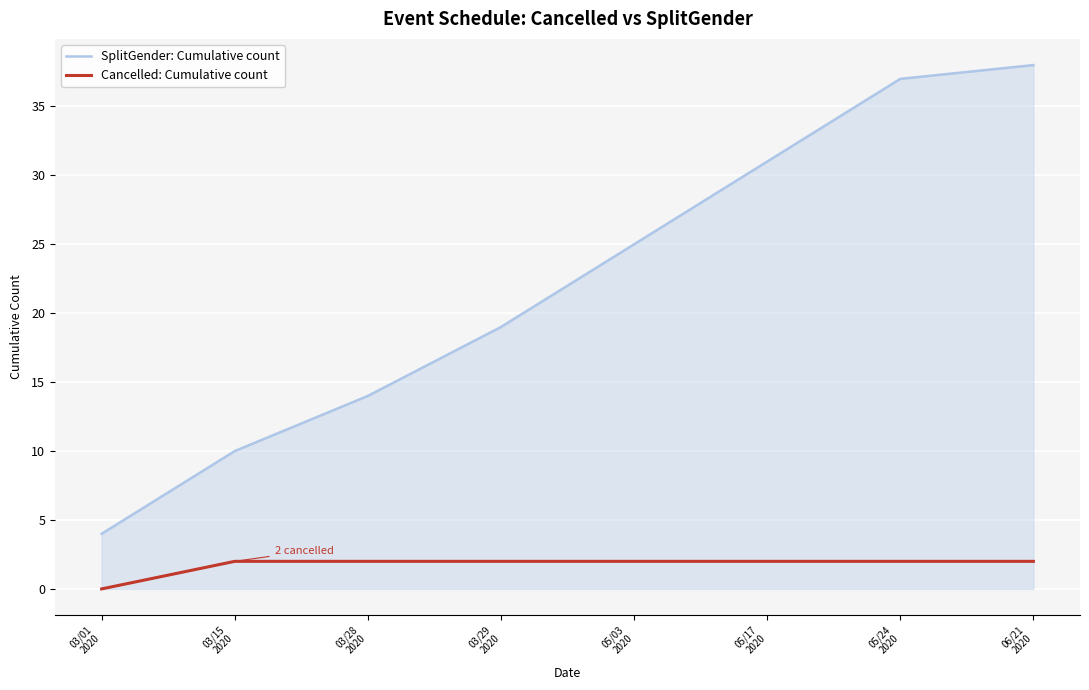

What is the average value of the SplitGender: Cumulative count series?

22